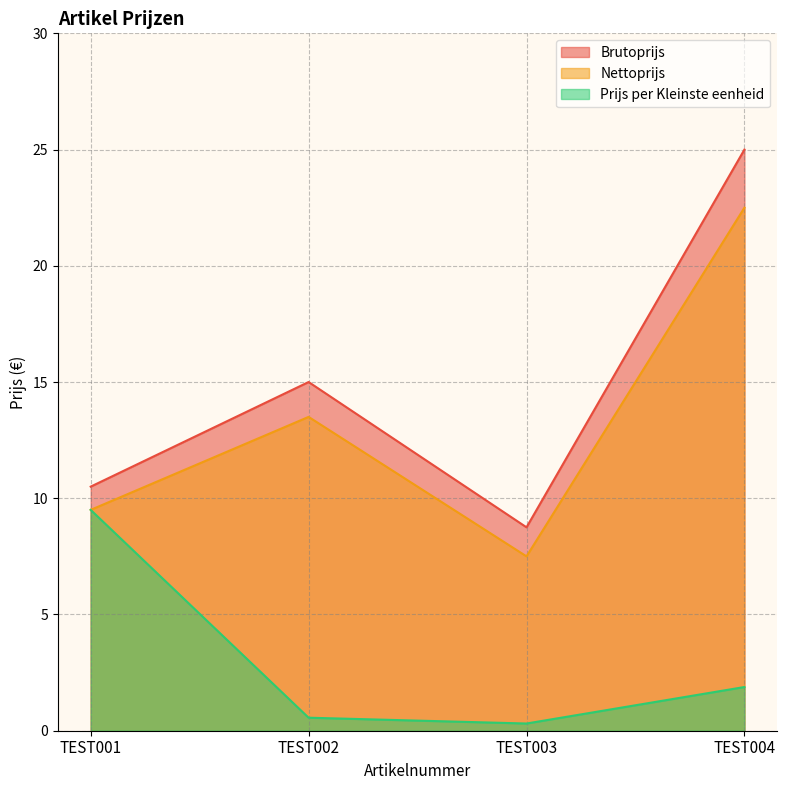

Which has a higher value, TEST001 or TEST004?

TEST004